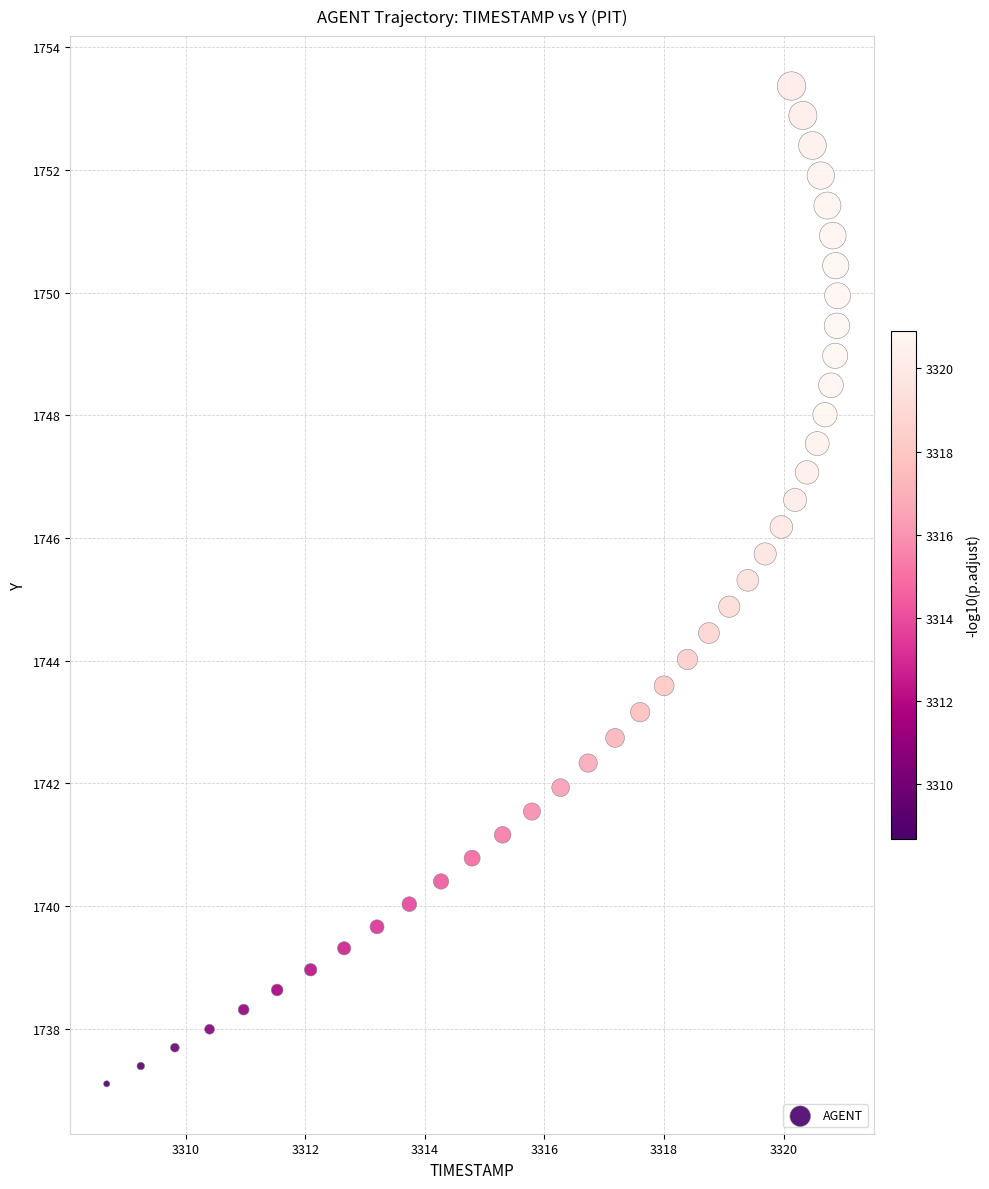

What is the range of Y values (max minus min)?

16.3